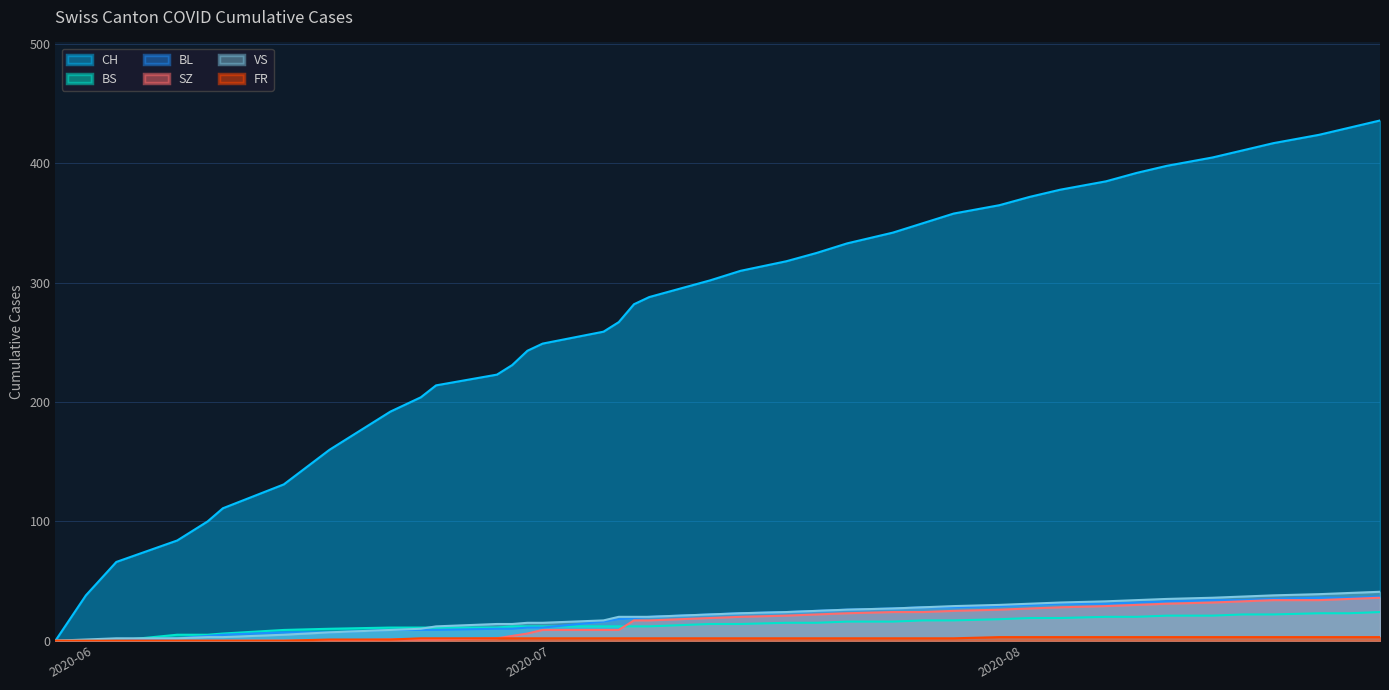

What is the highest value of the SZ series?

36